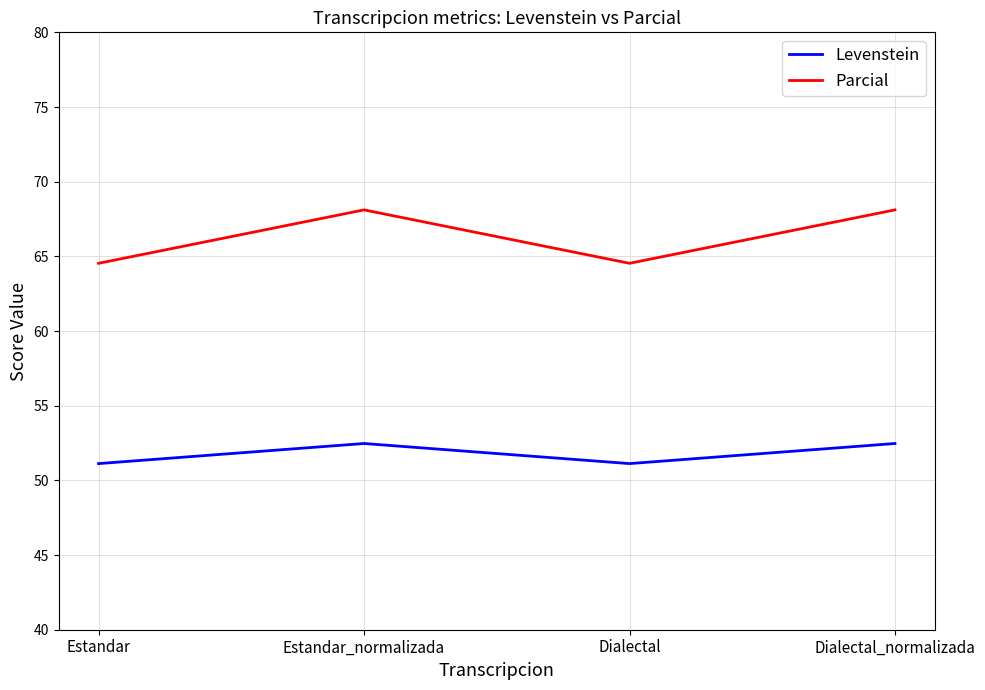

What is the smallest value displayed?

51.1